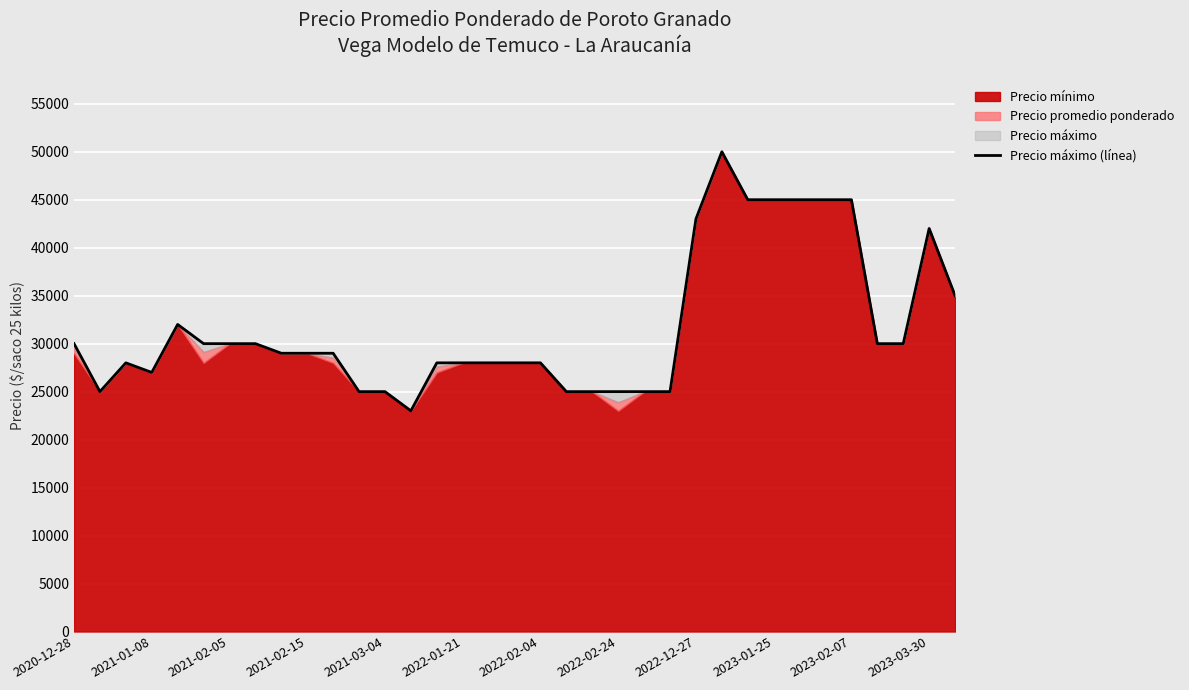

The value at 28 is 45000. True or false?

True